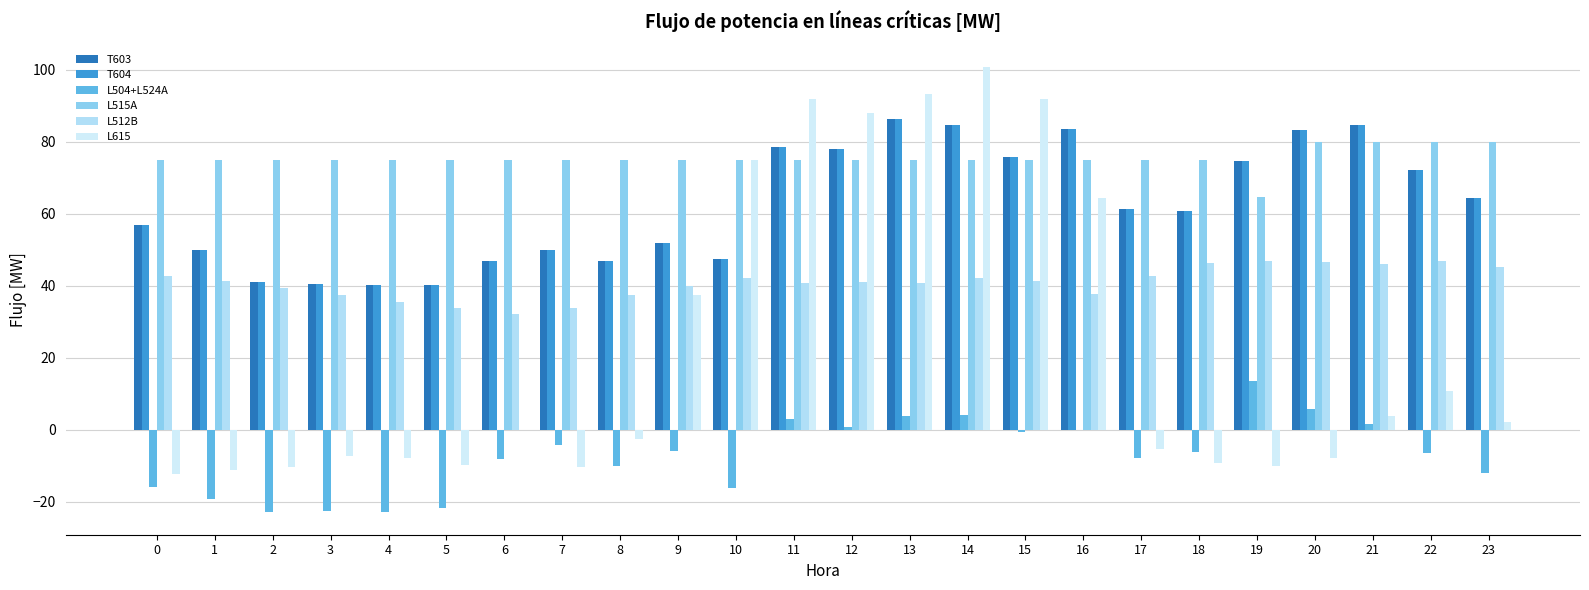

Count the number of categories in the chart.

24